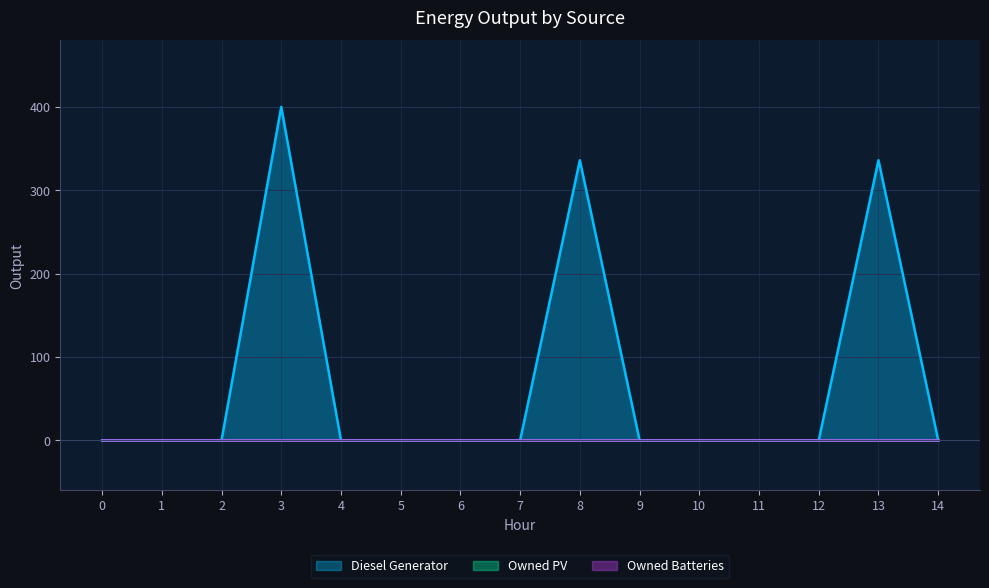

True or false: Diesel Generator and Owned PV intersect in this chart.

False